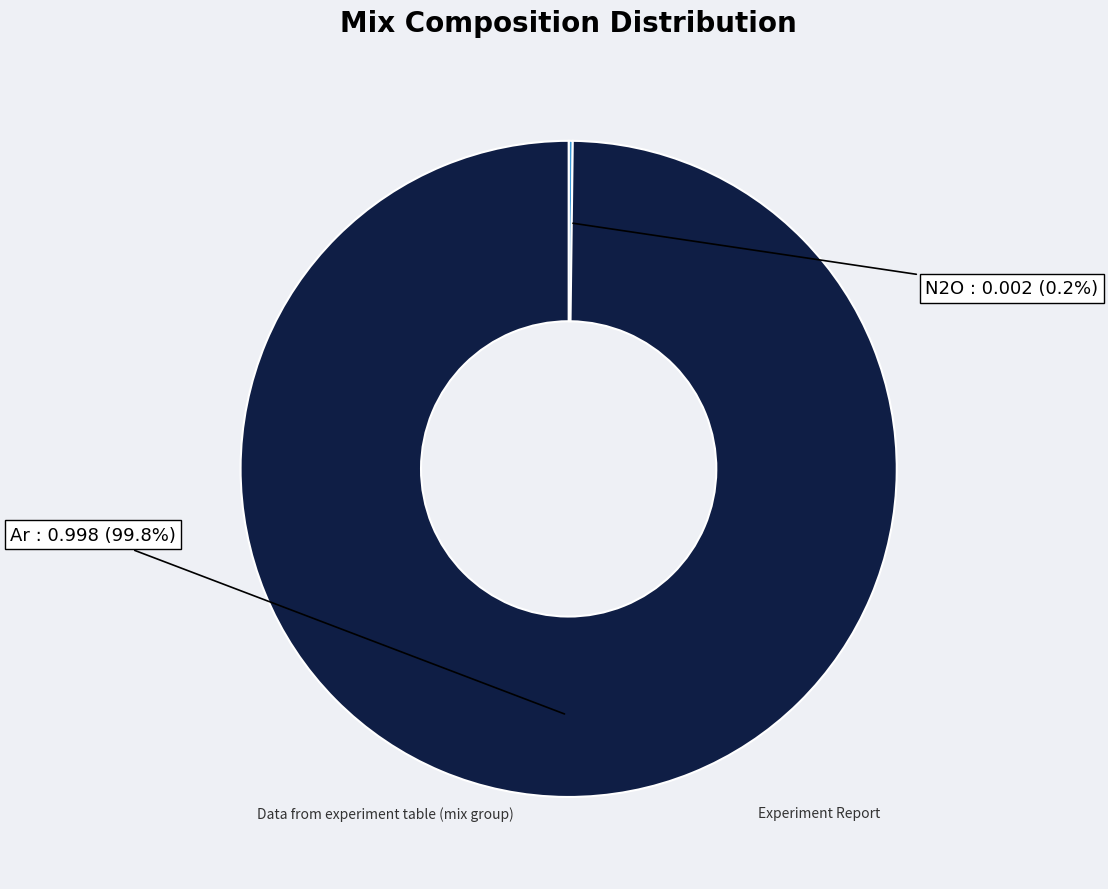

Does any single category account for the majority?

Yes